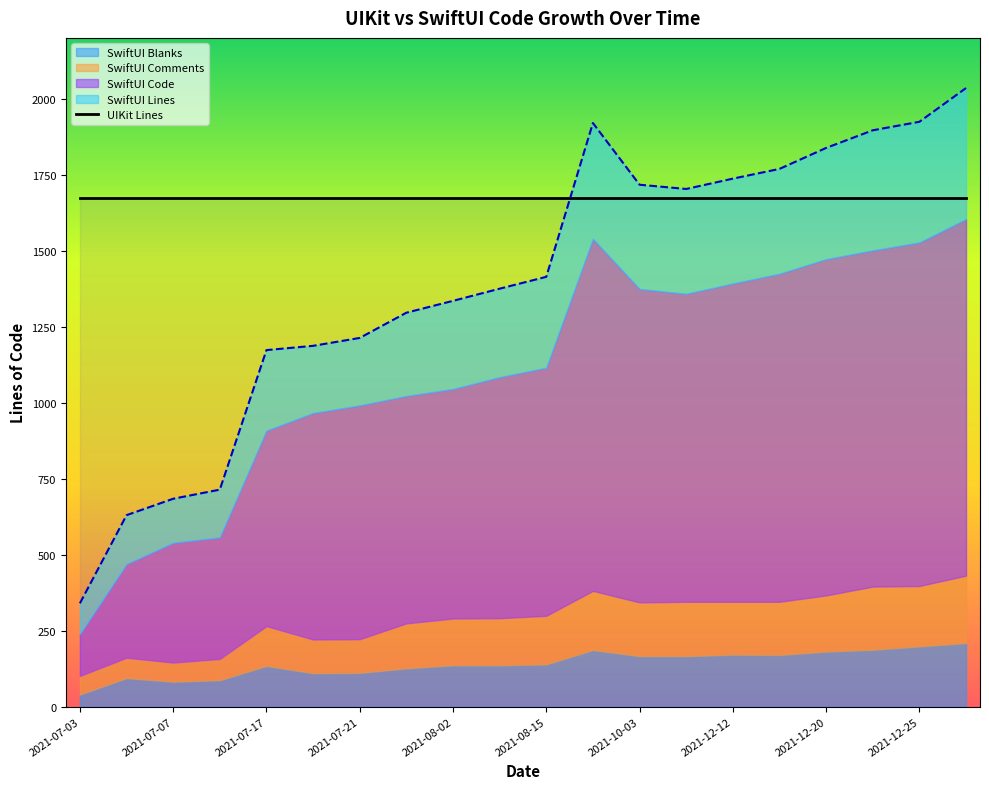

At which category does SwiftUI Blanks reach its first local peak?

2021-07-05